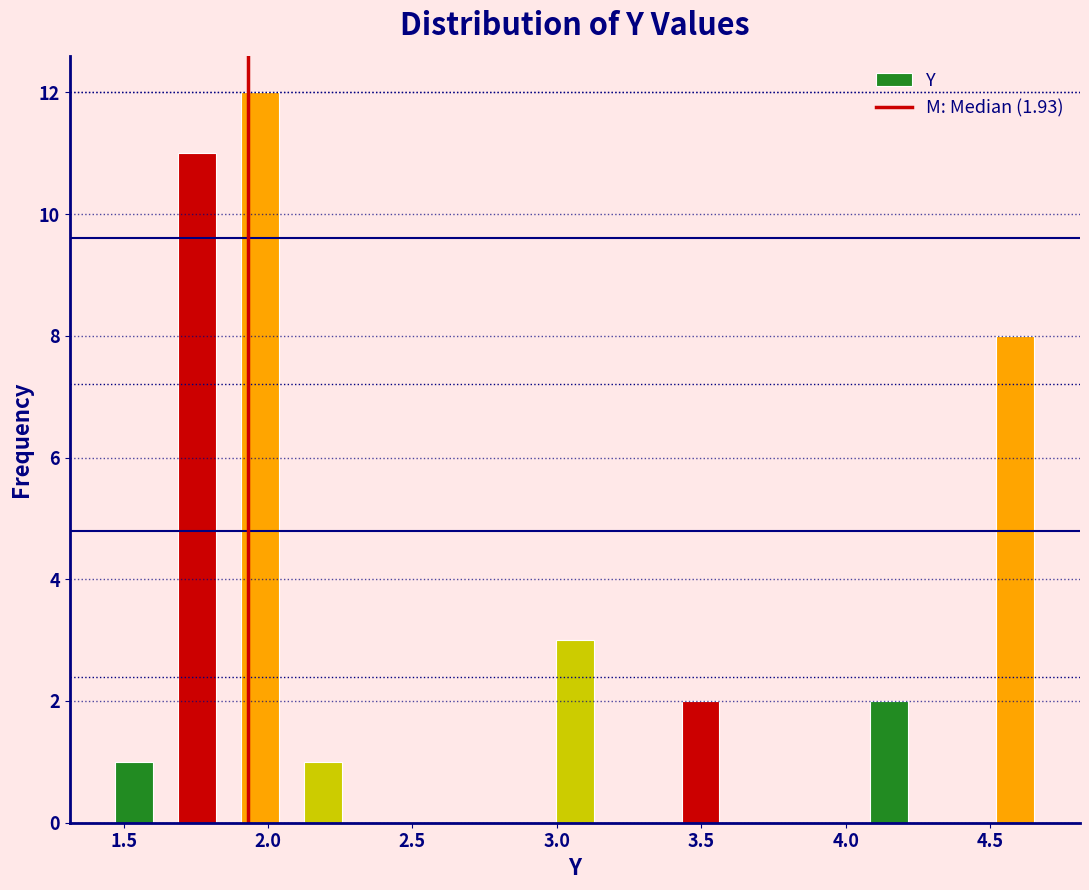

How tall is the bar that spans 2.10 to 2.30 on the x-axis? Neither the bar edges nor the heights are printed on the chart, so give them approximately, as read against the axes.

1